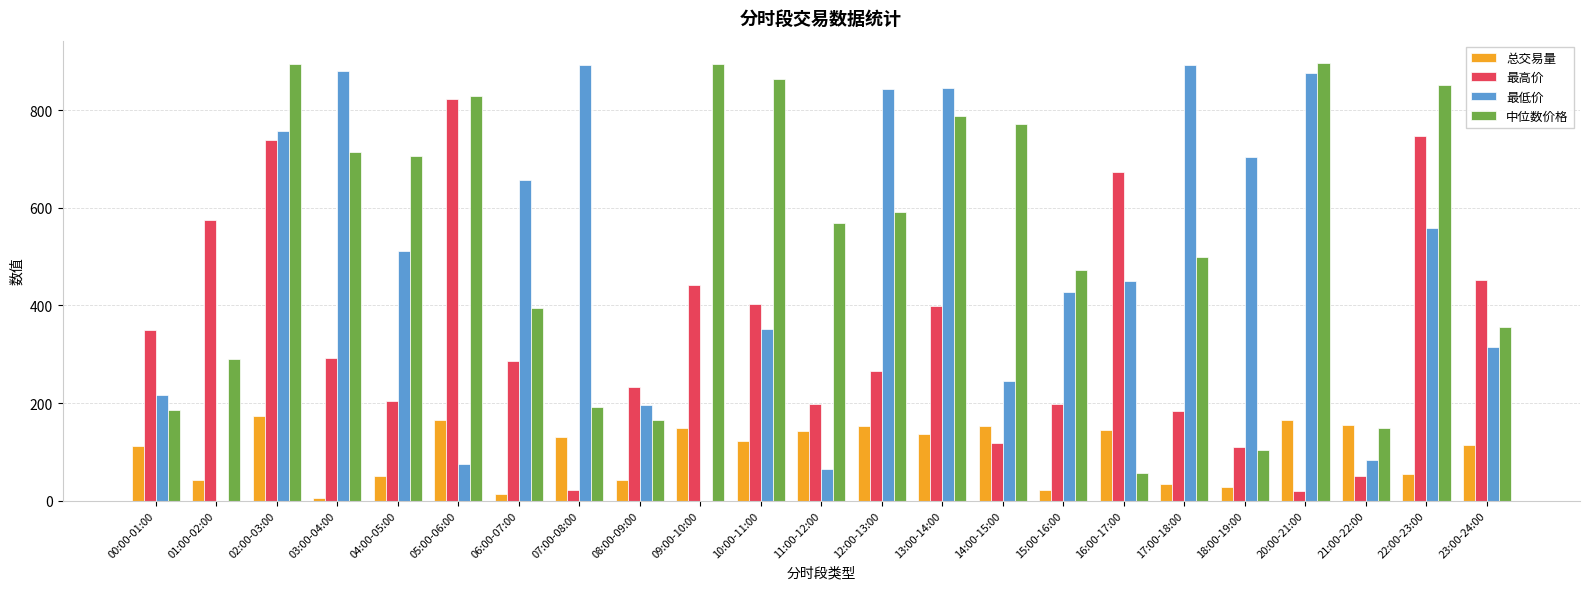

Between 02:00-03:00 and 05:00-06:00, which series saw the biggest shift?

最低价